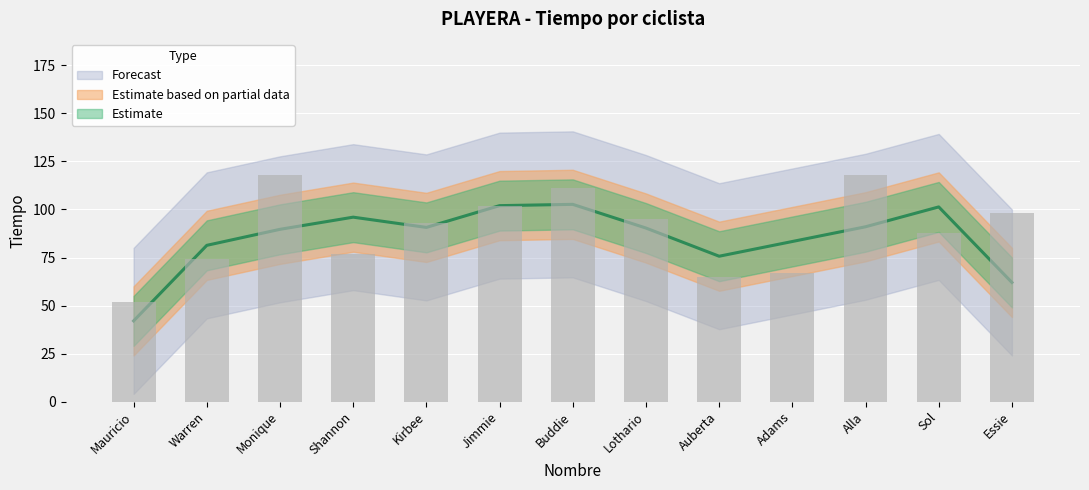

What is the smallest value displayed?

52